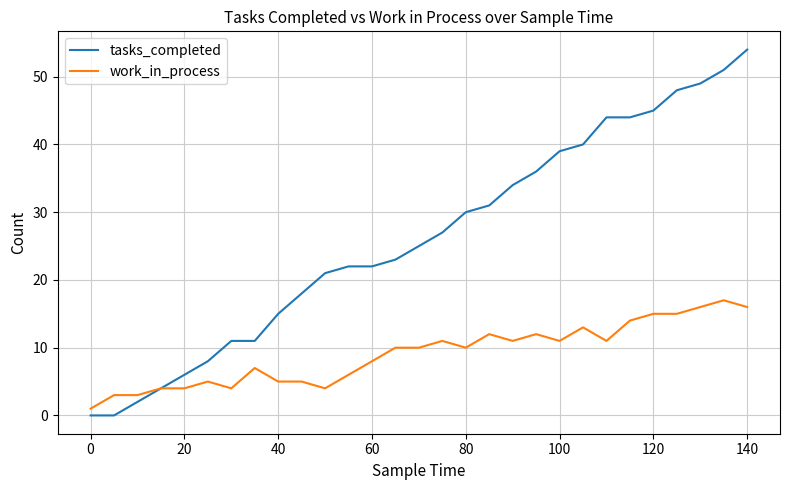

Which series has the largest total across all categories?

tasks_completed